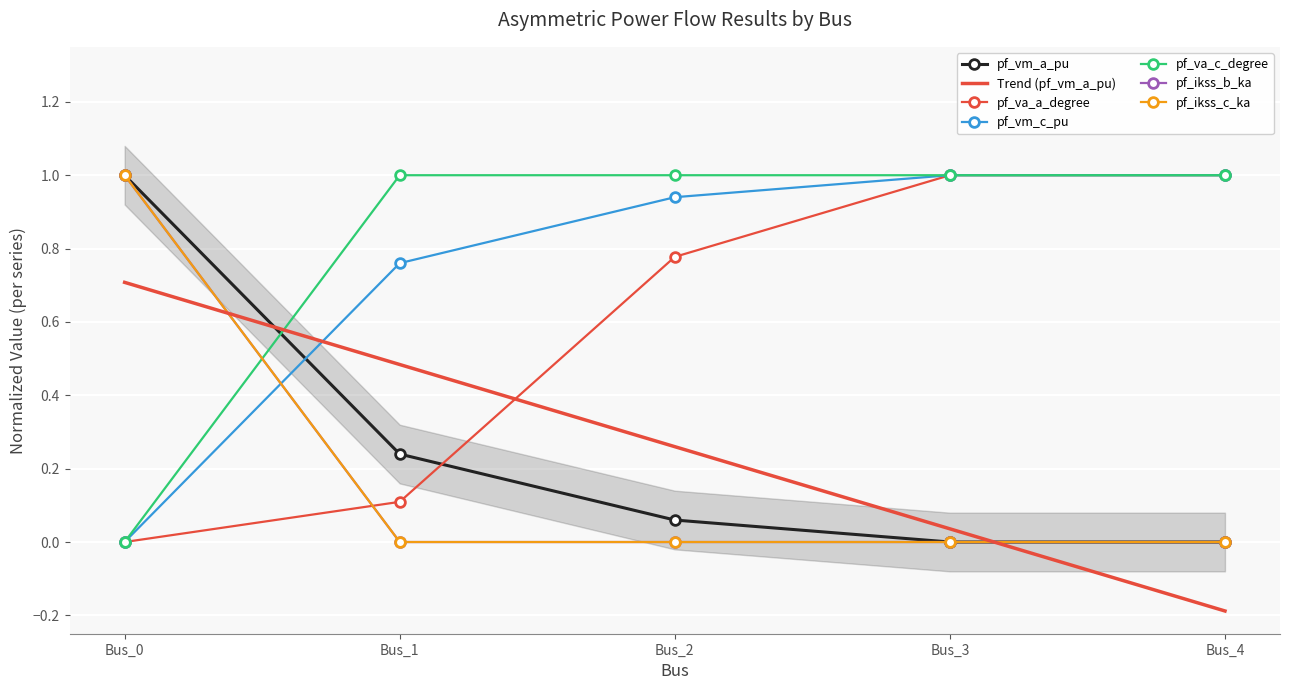

Rank the series at Bus_3 from lowest to highest value.

pf_ikss_b_ka, pf_ikss_c_ka, pf_vm_a_pu, pf_va_c_degree, pf_va_a_degree, pf_vm_c_pu